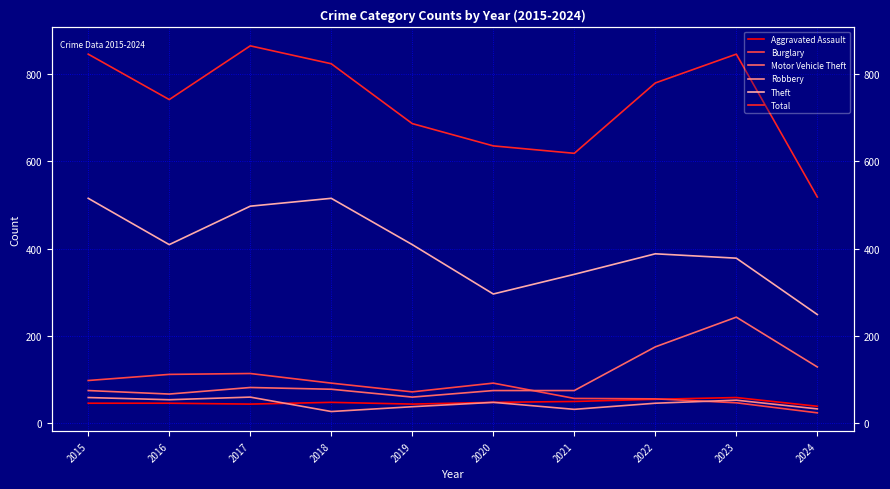

At which category does Motor Vehicle Theft reach its first local valley?

2016